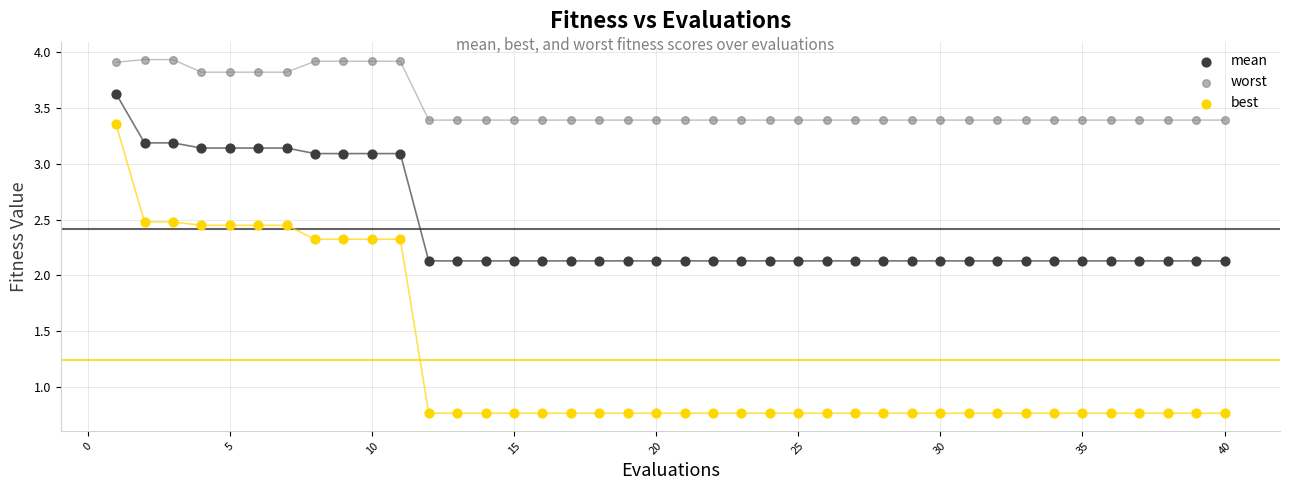

Which series reaches the maximum Y coordinate?

worst